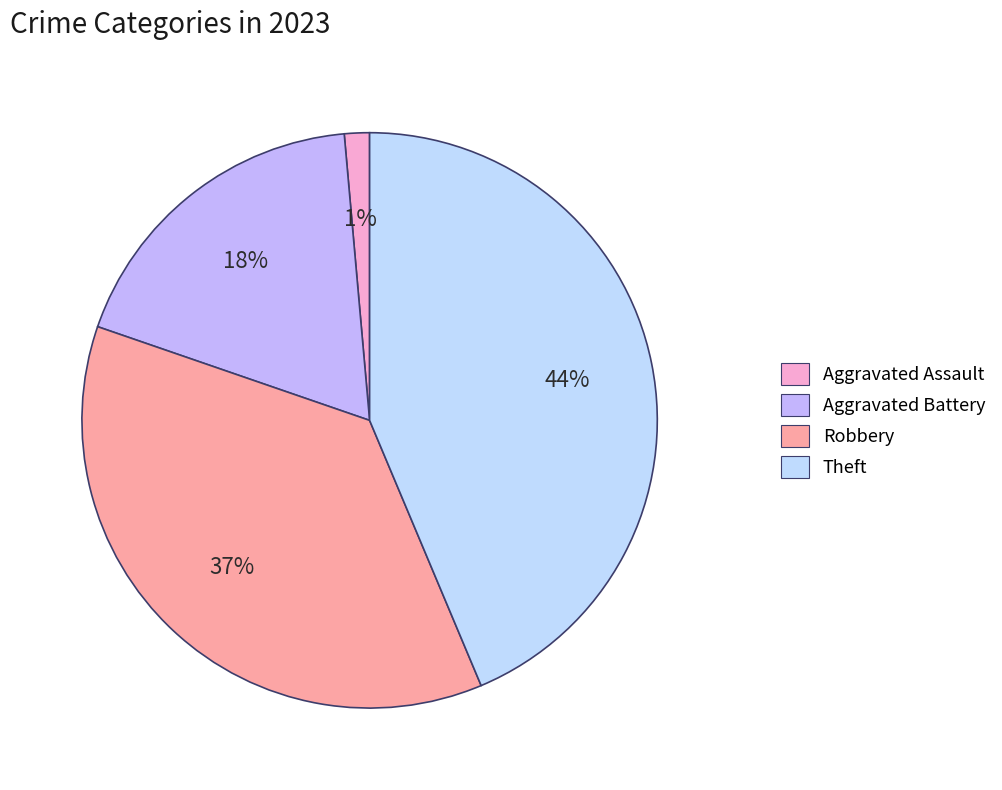

Which slice is the smallest?

Aggravated Assault